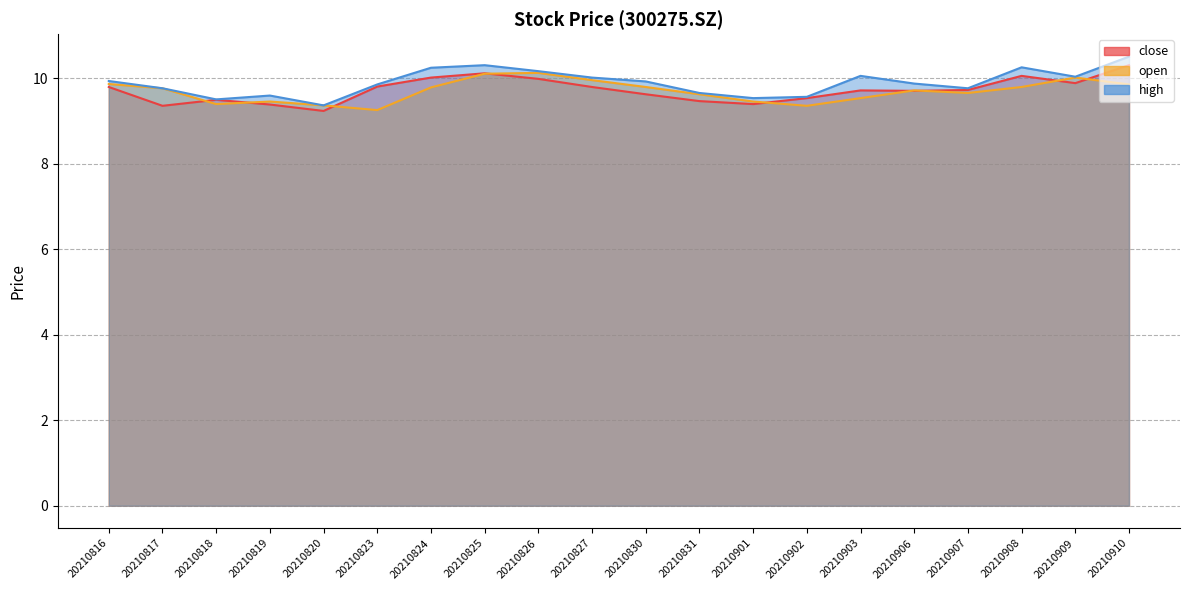

What is the spread (max minus min) of values at 20210827?

0.2